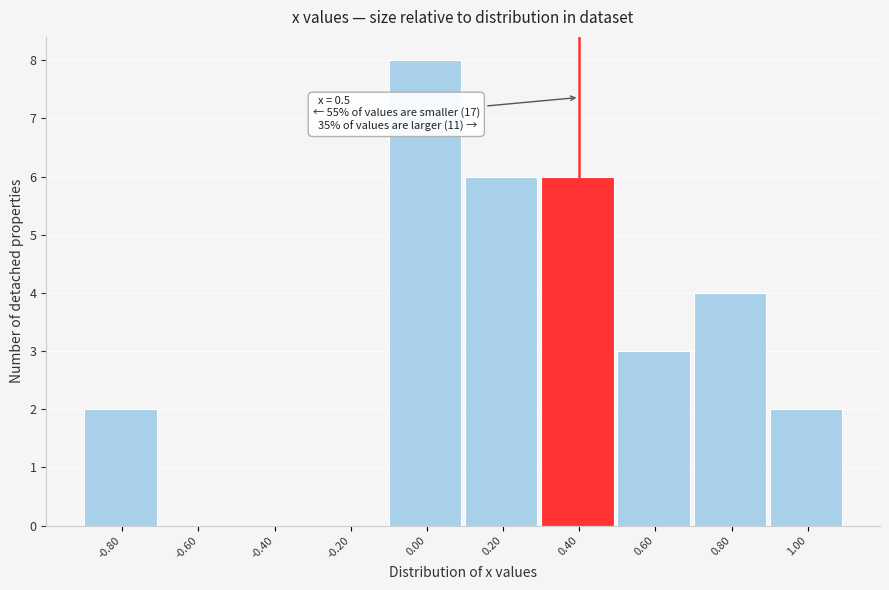

Reading left to right, transcribe all the data shown in this chart.

-0.80=2	-0.60=0	-0.40=0	-0.20=0	0.00=8	0.20=6	0.40=6	0.60=3	0.80=4	1.00=2